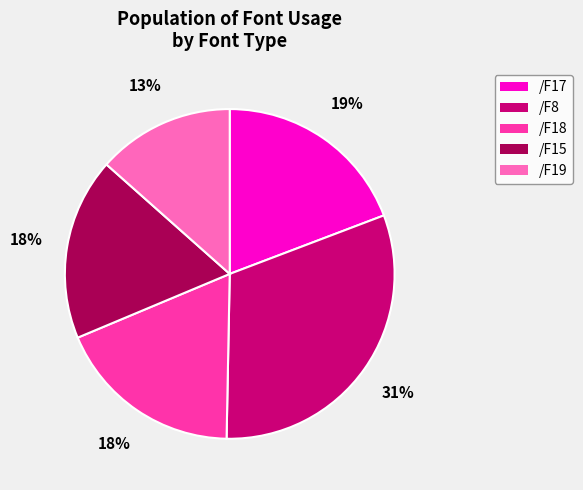

What is the ratio of the value at /F17 to the value at /F15?

1.1